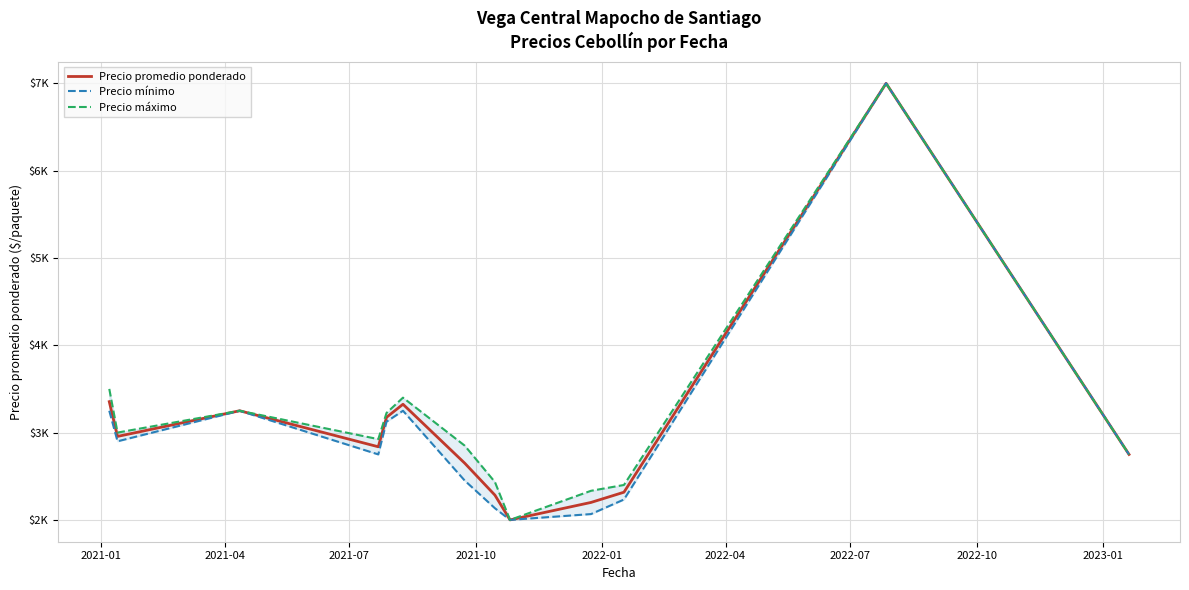

The value of Precio mínimo at 2021-07 is 4306.7. True or false?

False